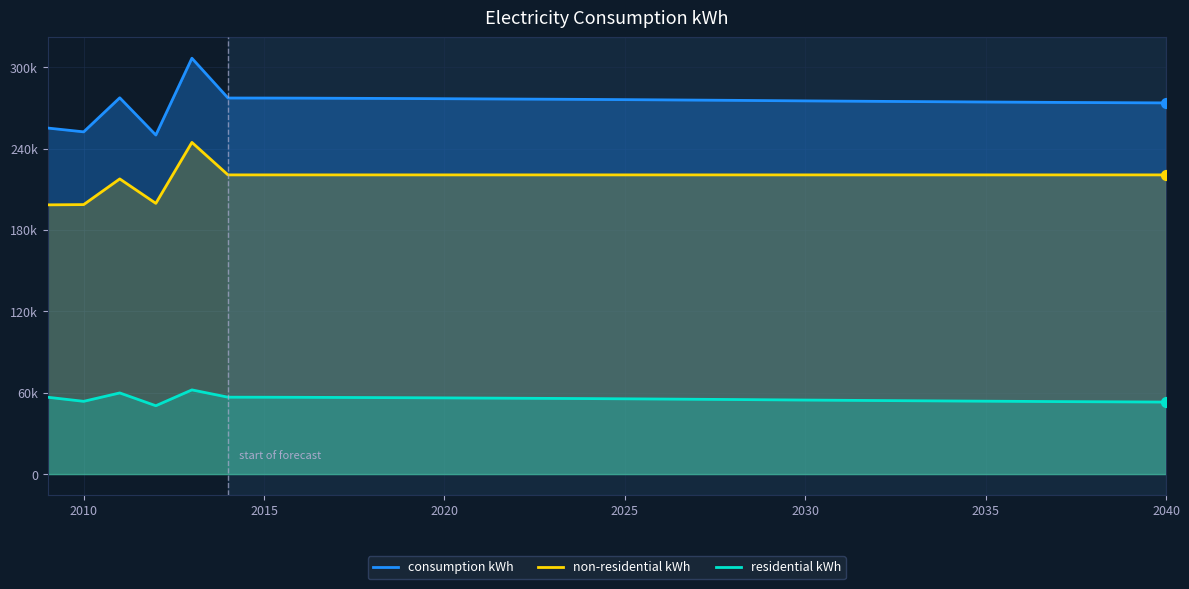

Which series reaches the minimum Y coordinate?

residential kWh